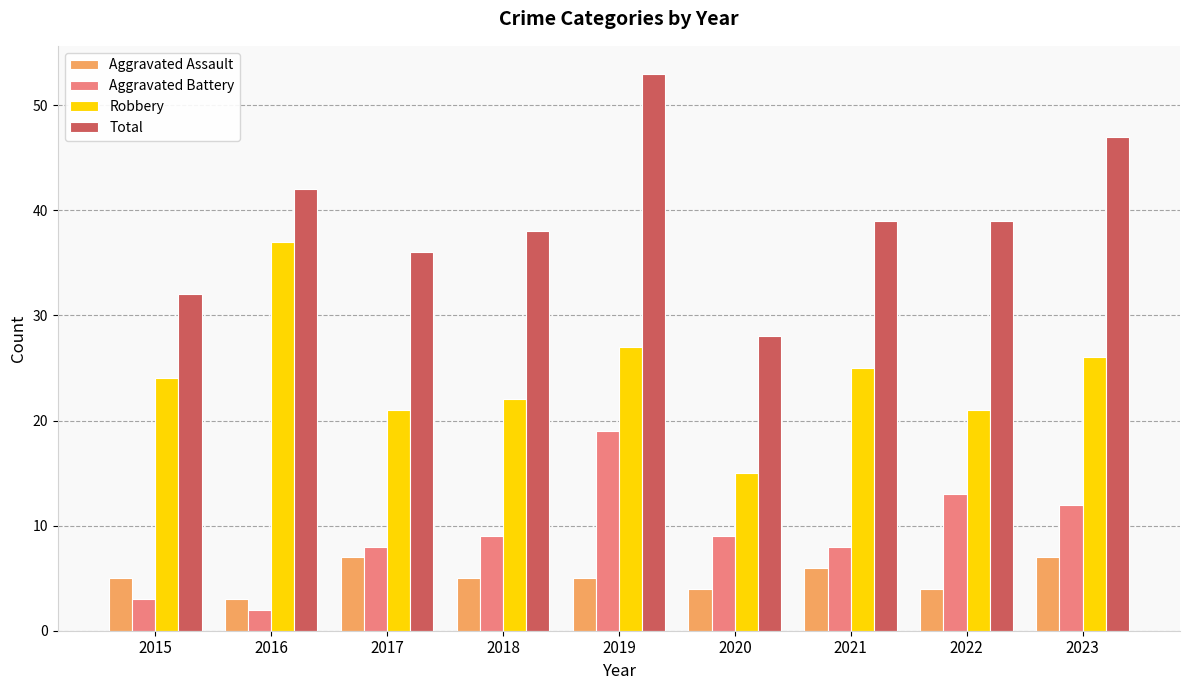

What is the maximum value shown in the chart?

53